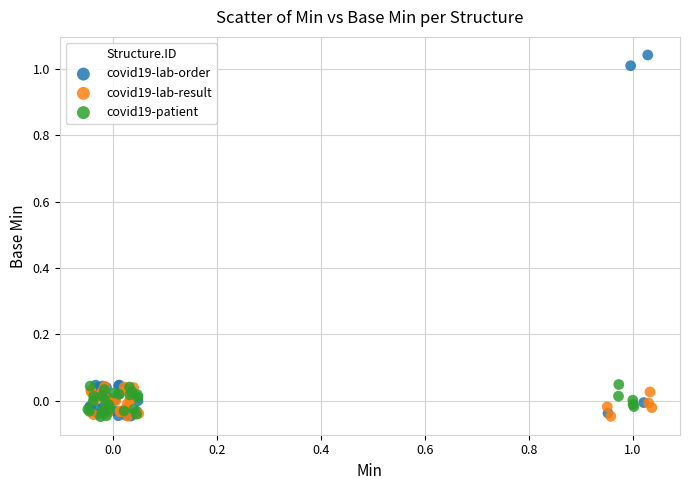

Which series has the largest Y range (max minus min)?

covid19-lab-order